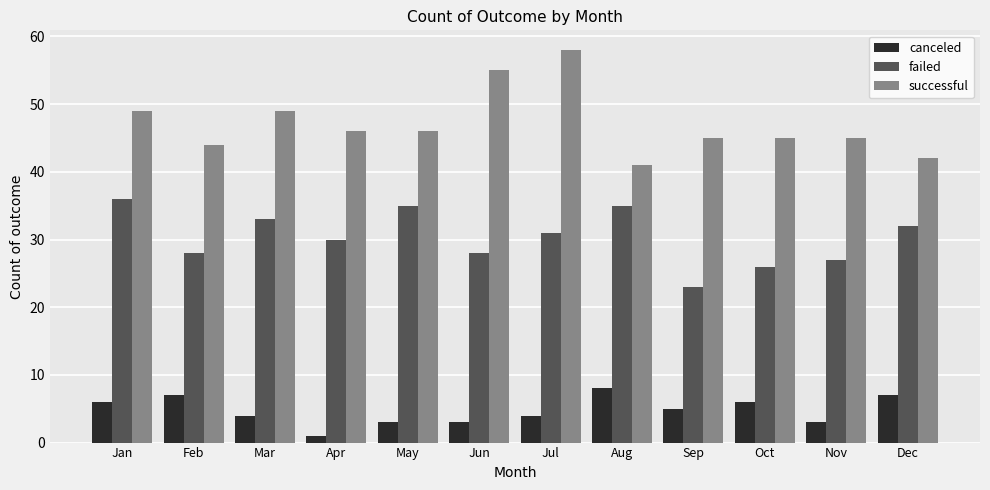

List the series in order of their overall mean, highest first.

successful, failed, canceled